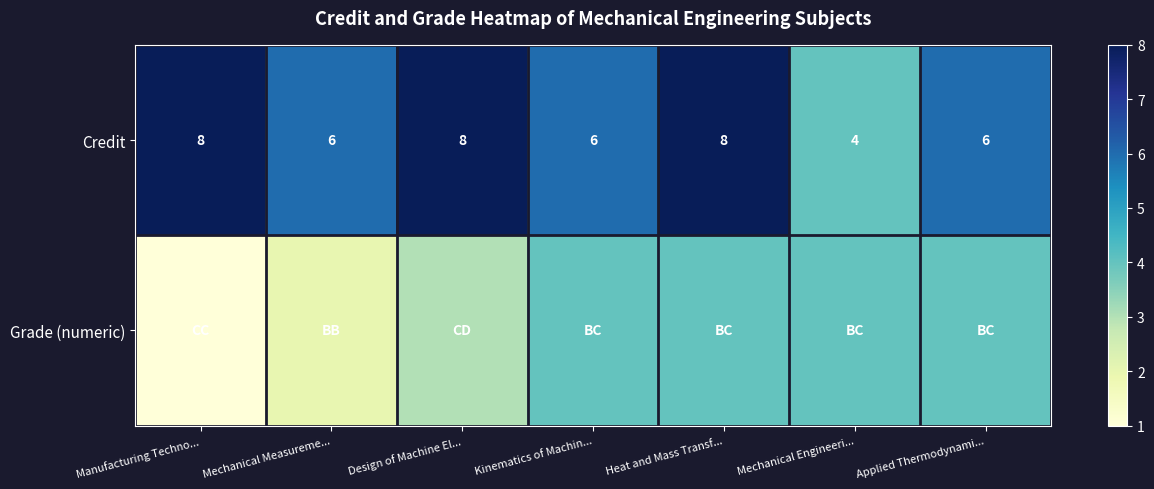

Count the Credit values in the range 6 to 8.

6